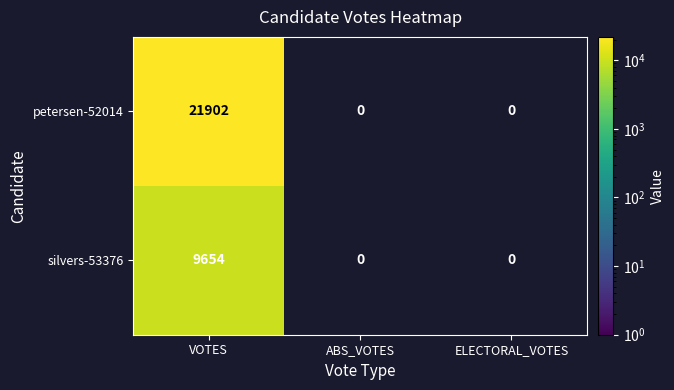

Which category has the lowest value across all series?

VOTES